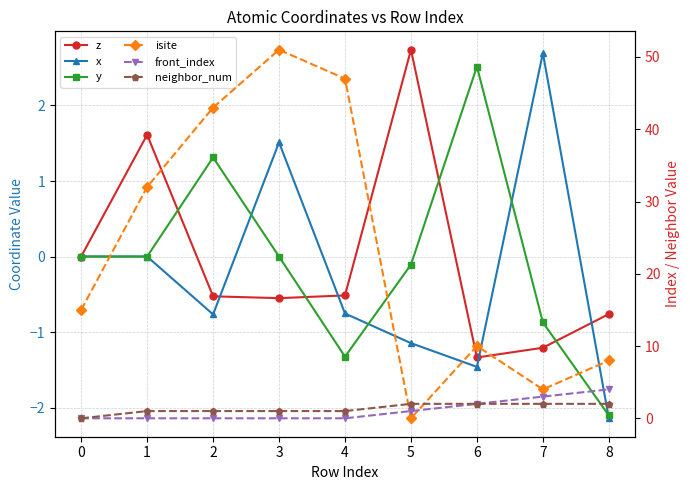

What is the approximate value of isite at 0?

15.0